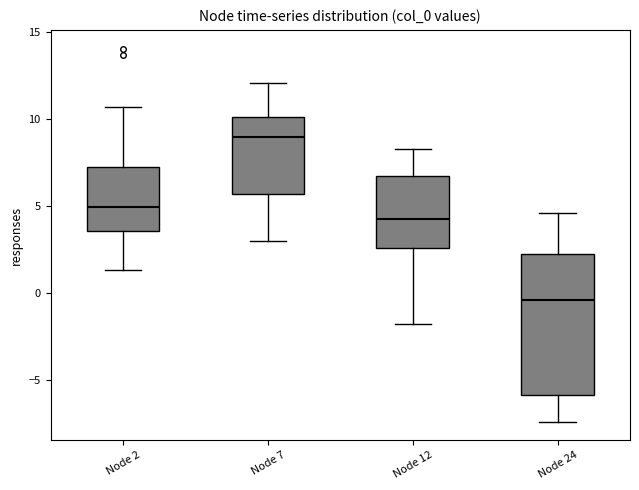

Reading left to right, transcribe this box plot: for each box, give where its median line is, the range the box spans, and where its two whiskers end, as read against the y-axis. The values are not printed on the chart, so give them approximately, as read against the axis.

Node 2: median 5.0, box 3.5 to 7.0, whiskers 1.5 to 10.5
Node 7: median 9.0, box 5.5 to 10.0, whiskers 3.0 to 12.0
Node 12: median 4.0, box 2.5 to 6.5, whiskers -2.0 to 8.5
Node 24: median -0.5, box -6.0 to 2.0, whiskers -7.5 to 4.5